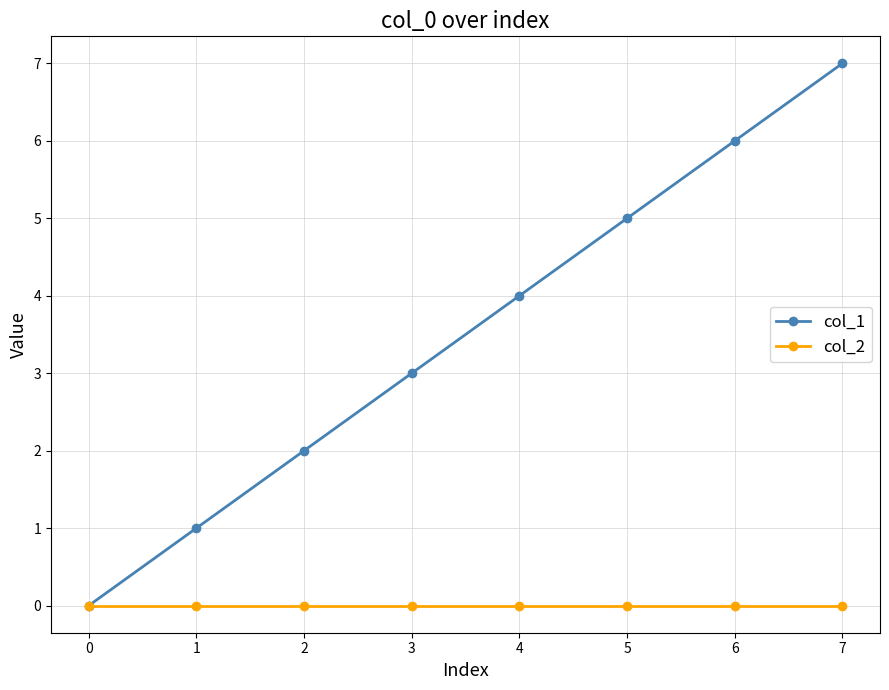

Which series has the largest range (max minus min)?

col_1